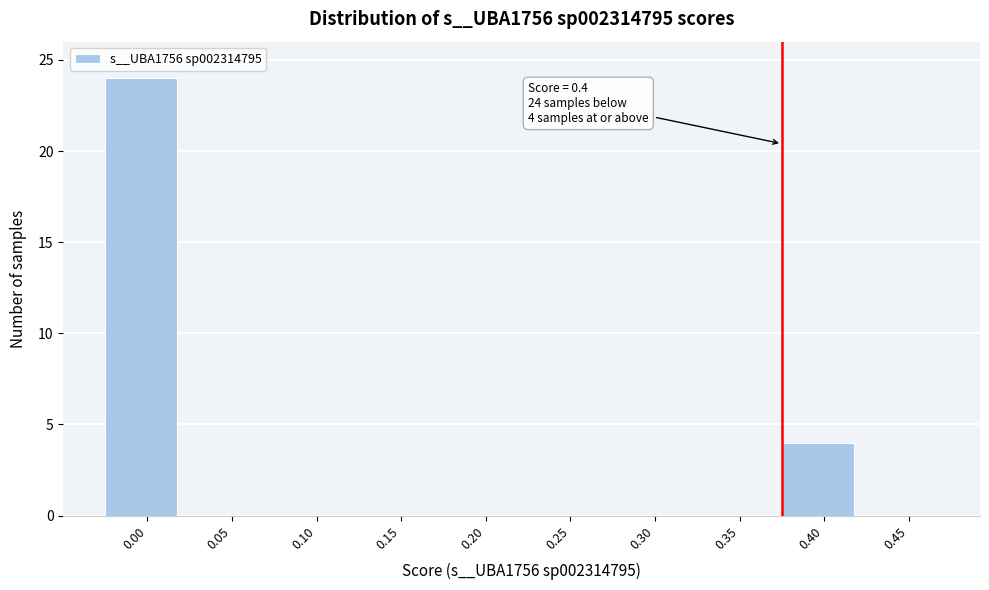

Reading right to left, what are all the values shown in this chart?

0.45=0	0.40=4	0.35=0	0.30=0	0.25=0	0.20=0	0.15=0	0.10=0	0.05=0	0.00=24